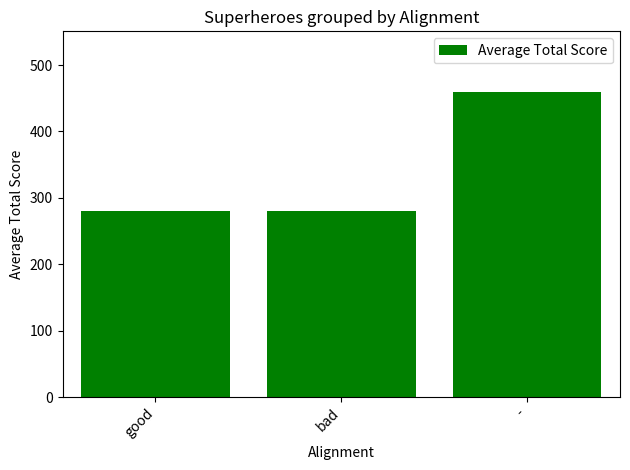

What is the label of the 1st bar from the right?

-